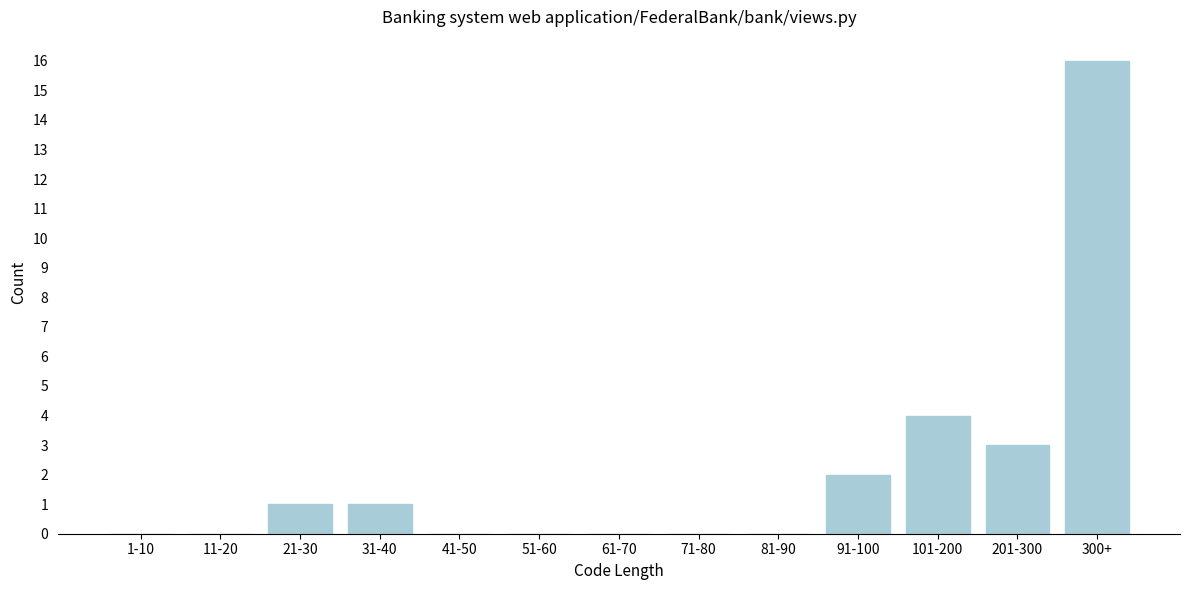

Reading left to right, extract all data points from this chart.

1-10=0	11-20=0	21-30=1	31-40=1	41-50=0	51-60=0	61-70=0	71-80=0	81-90=0	91-100=2	101-200=4	201-300=3	300+=16